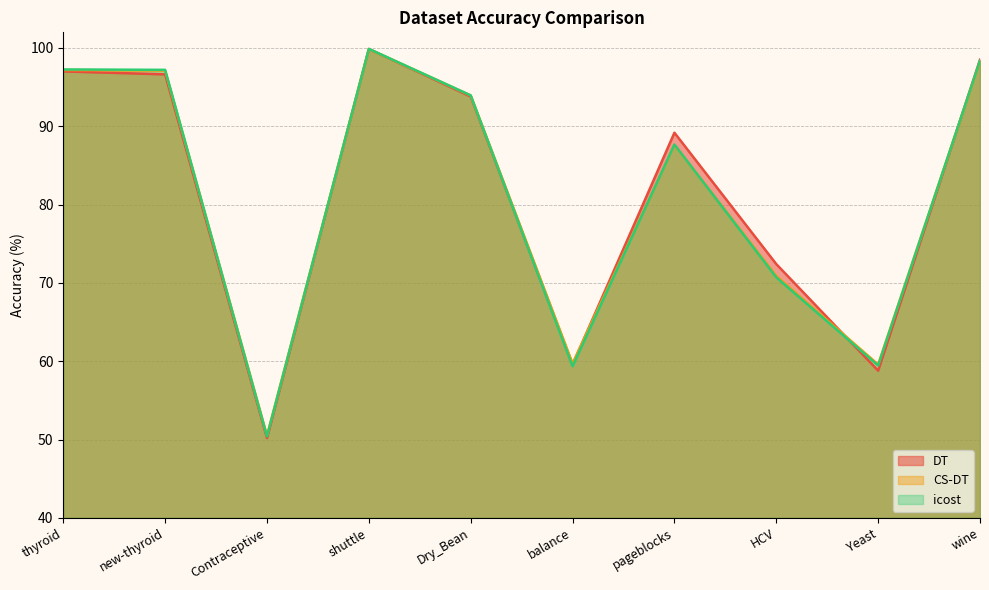

What is the sum of the DT values at balance and Yeast?

118.3